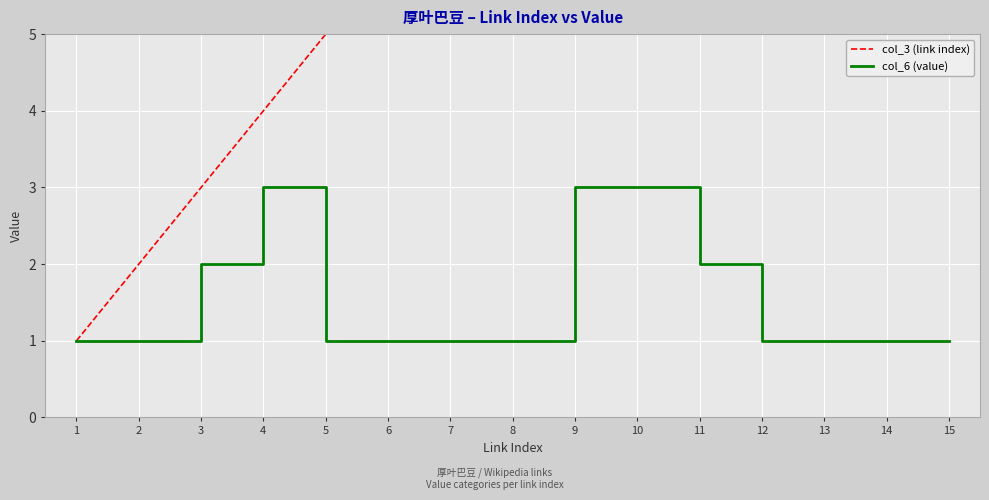

What is the greatest value displayed?

15